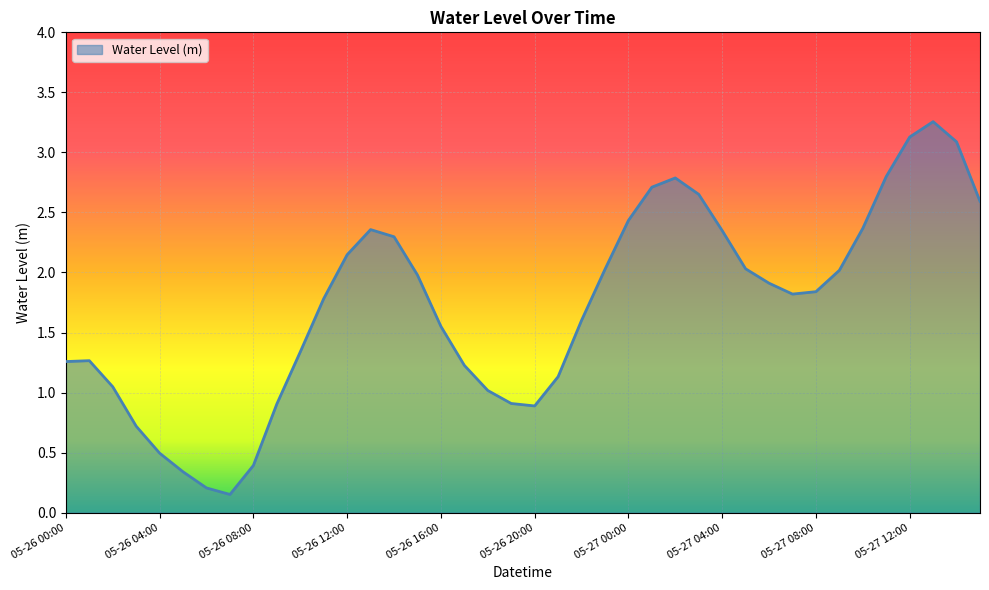

What is the difference between the second highest and second lowest values?

2.9